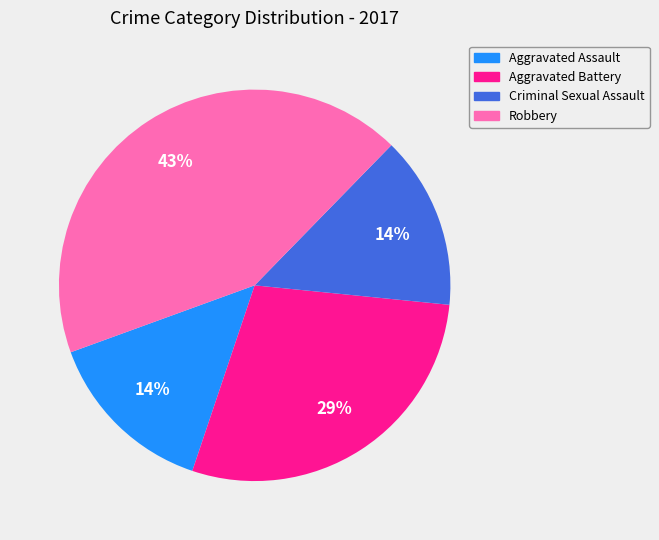

Combined, do Robbery and Criminal Sexual Assault account for over 50%?

Yes